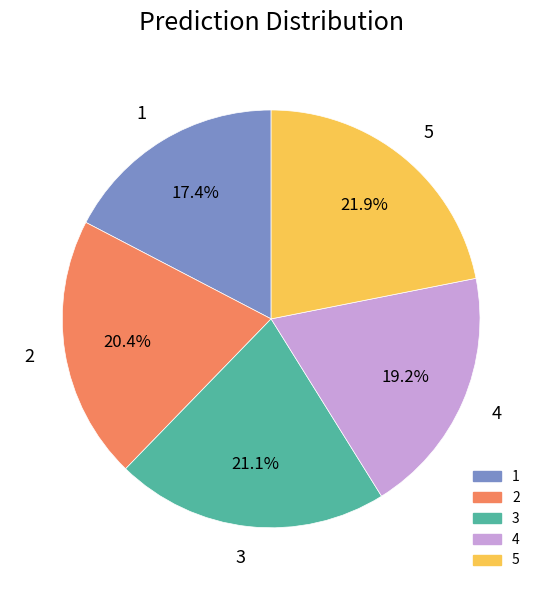

How many segments does this pie chart have?

5